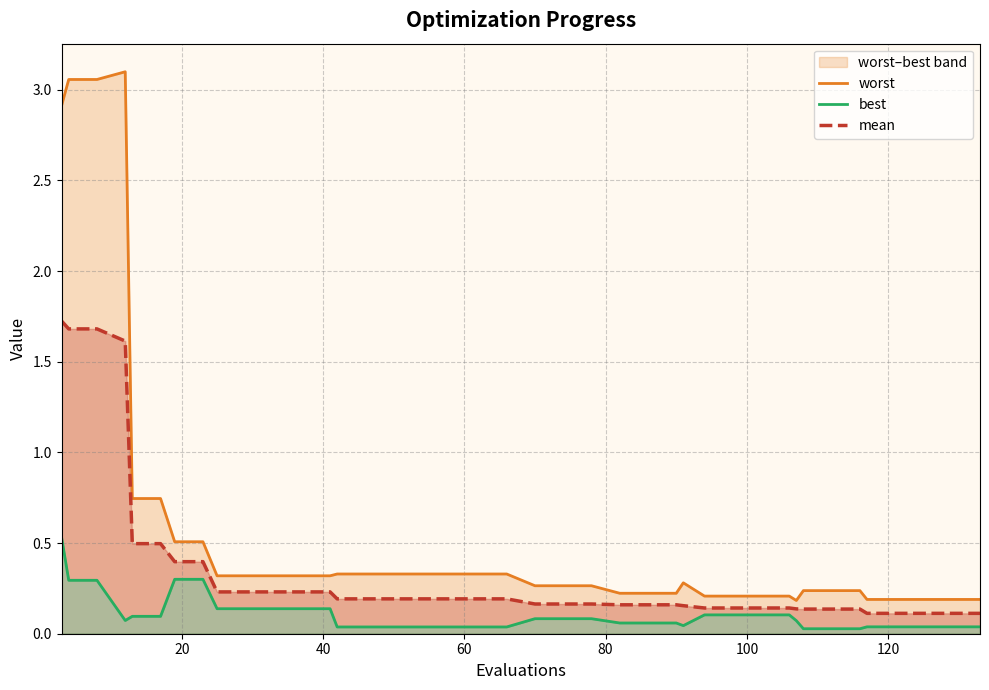

Reading left to right, what are all the values shown in this chart?

worst: 2.9	3.1	3.1	3.1	0.7	0.7	0.5	0.5	0.3	0.3	0.3	0.3	0.3	0.3	0.3	0.3	0.3	0.3	0.3	0.3	0.3	0.3	0.3	0.2	0.2	0.2	0.3	0.2	0.2	0.2	0.2	0.2	0.2	0.2	0.2	0.2	0.2	0.2	0.2	0.2
best: 0.5	0.3	0.3	0.1	0.1	0.1	0.3	0.3	0.1	0.1	0.1	0.1	0.1	0.0	0.0	0.0	0.0	0.0	0.0	0.0	0.1	0.1	0.1	0.1	0.1	0.1	0.0	0.1	0.1	0.1	0.1	0.1	0.0	0.0	0.0	0.0	0.0	0.0	0.0	0.0
mean: 1.7	1.7	1.7	1.6	0.5	0.5	0.4	0.4	0.2	0.2	0.2	0.2	0.2	0.2	0.2	0.2	0.2	0.2	0.2	0.2	0.2	0.2	0.2	0.2	0.2	0.2	0.2	0.1	0.1	0.1	0.1	0.1	0.1	0.1	0.1	0.1	0.1	0.1	0.1	0.1